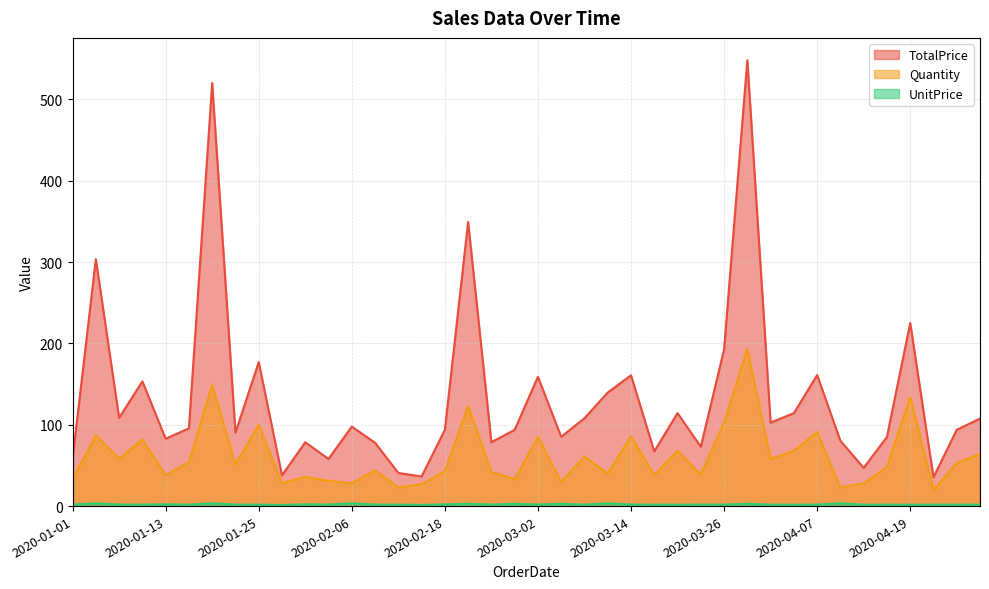

How many interior local peaks does the TotalPrice series have?

13